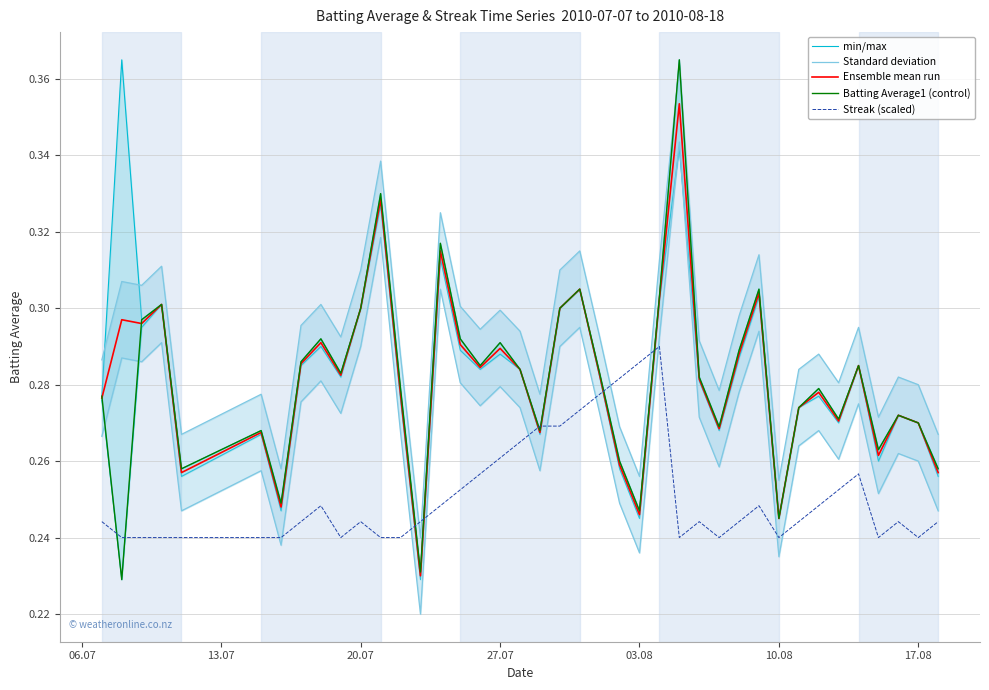

Which series has the largest total across all categories?

Standard deviation